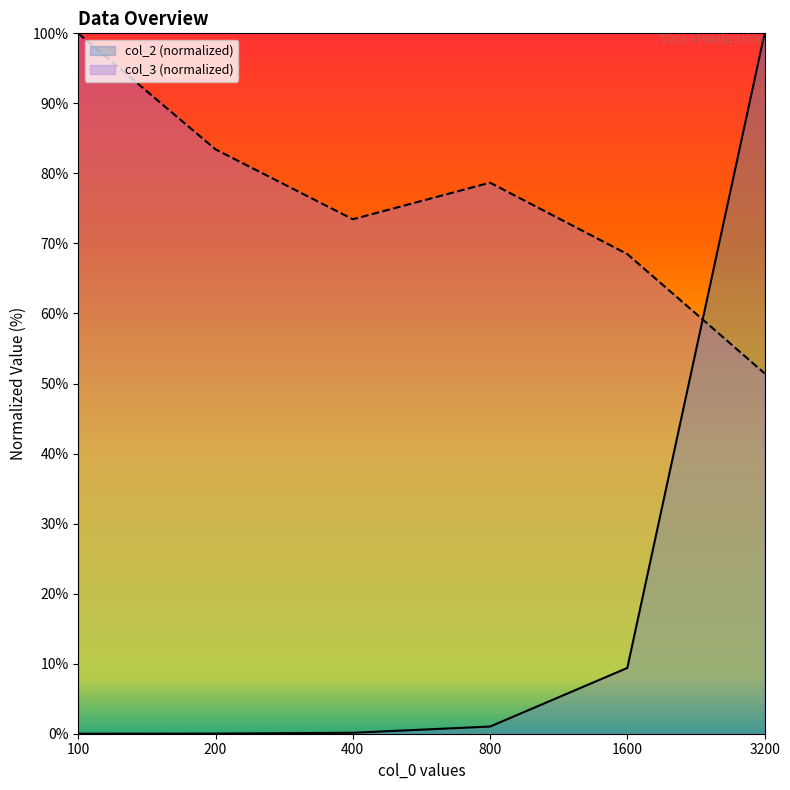

What is the total value across all series at 800?

79.7